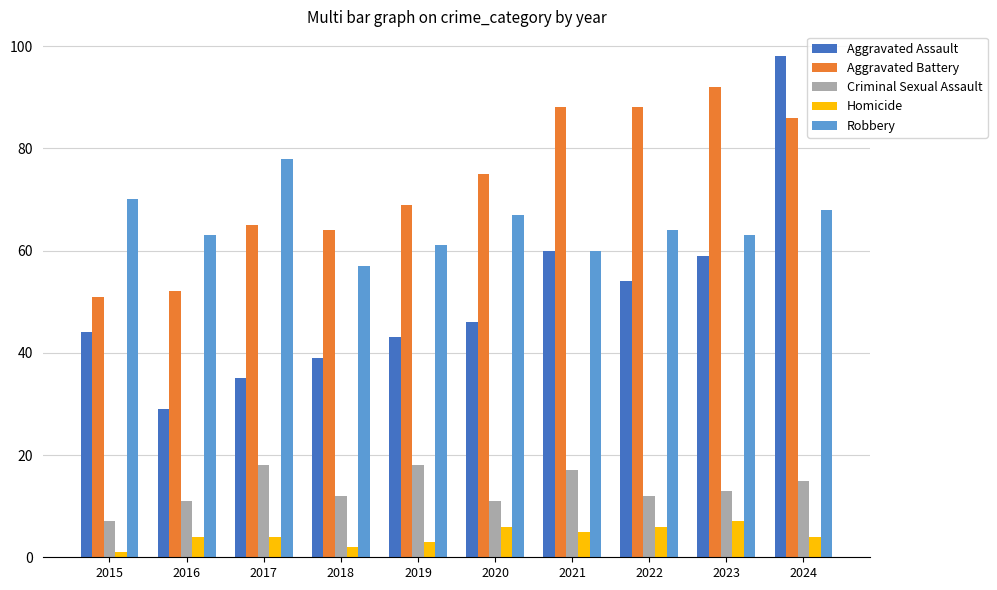

At which label does Aggravated Battery reach its peak?

2023